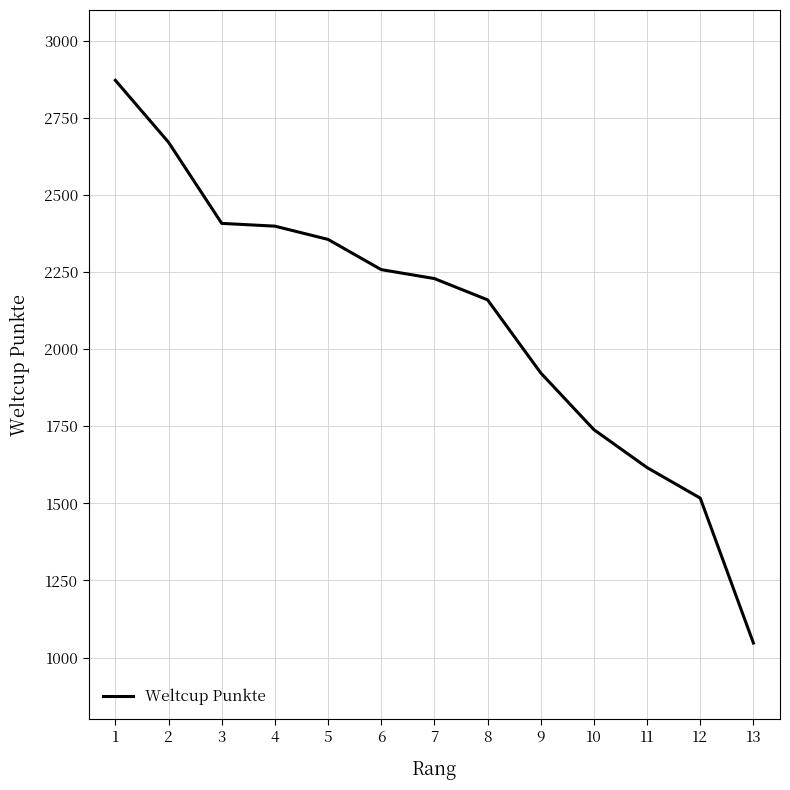

What is the difference between the maximum and minimum values?

1825